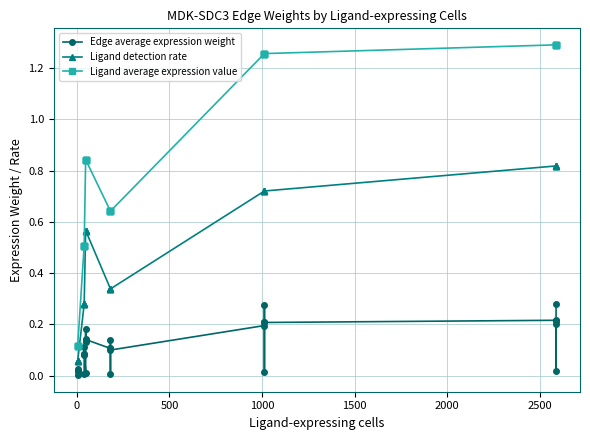

Which series has the largest range (max minus min)?

Ligand average expression value